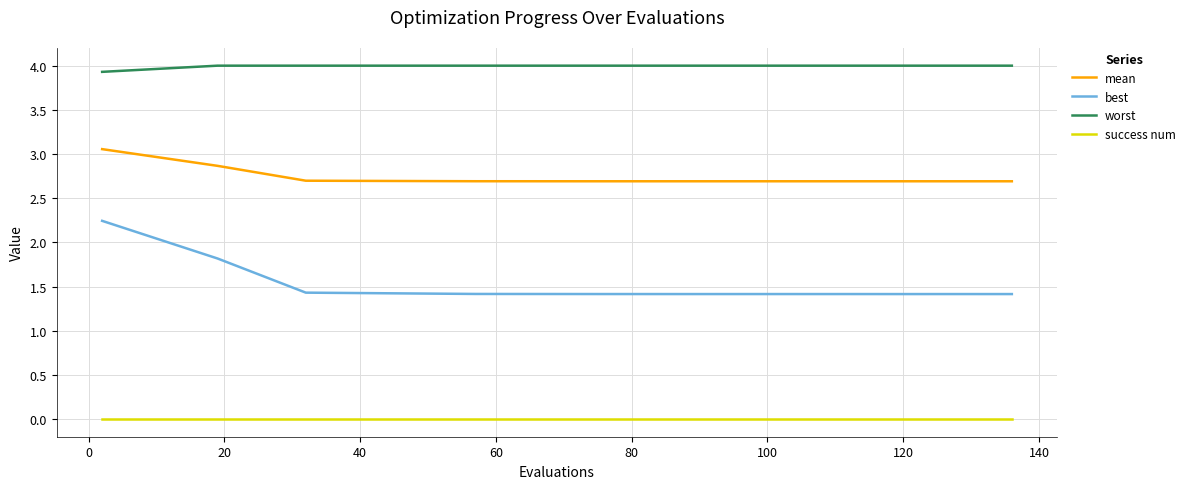

Which series has the widest spread of values?

best